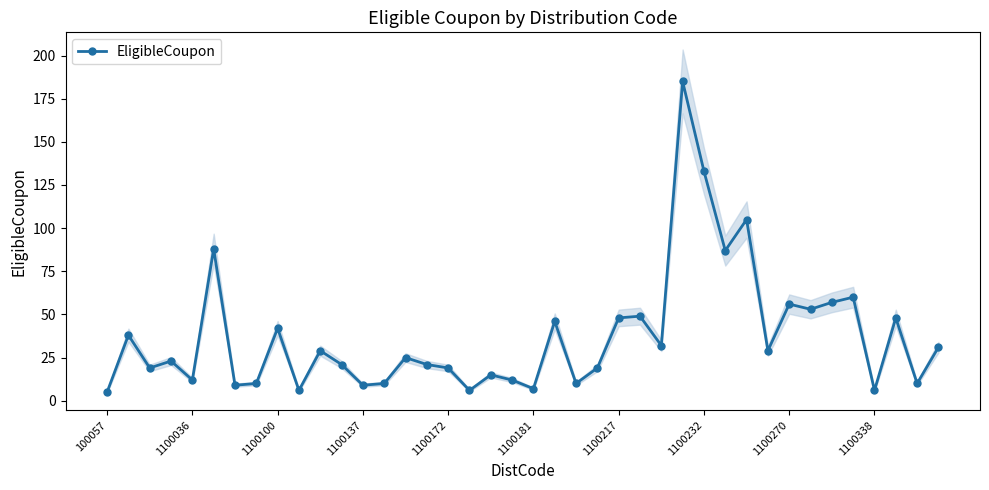

What is the difference between the second highest and minimum values?

128